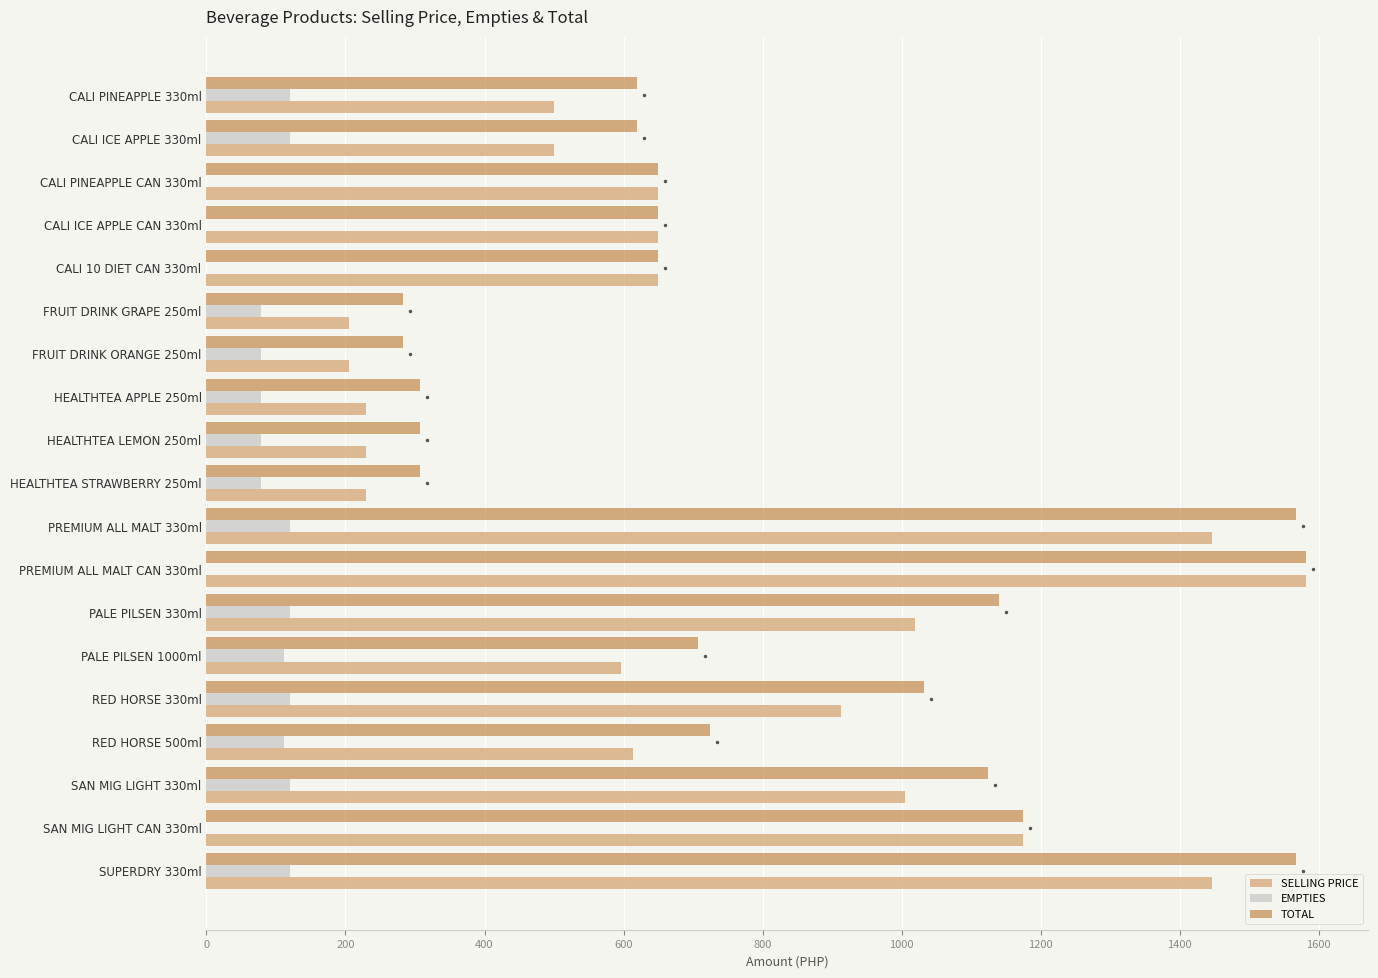

Which series has the largest total across all categories?

TOTAL